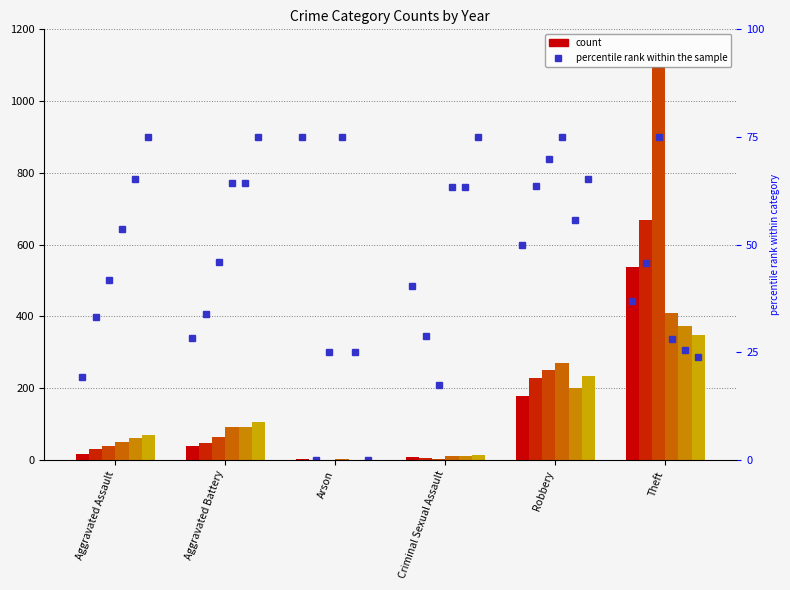

What is the difference between the maximum and minimum values in the 2019 series?

1095